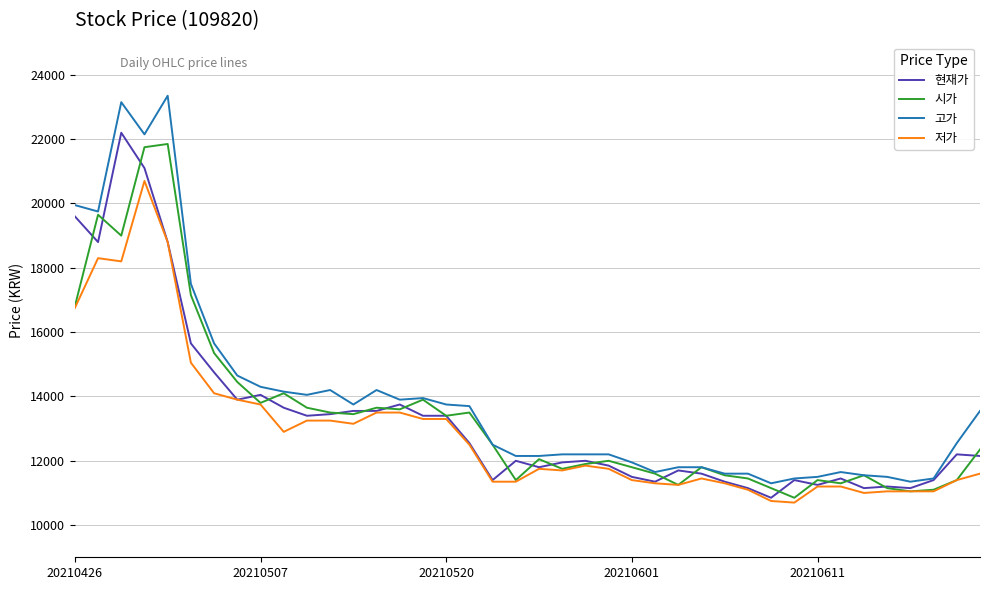

What is the greatest value displayed?

23350